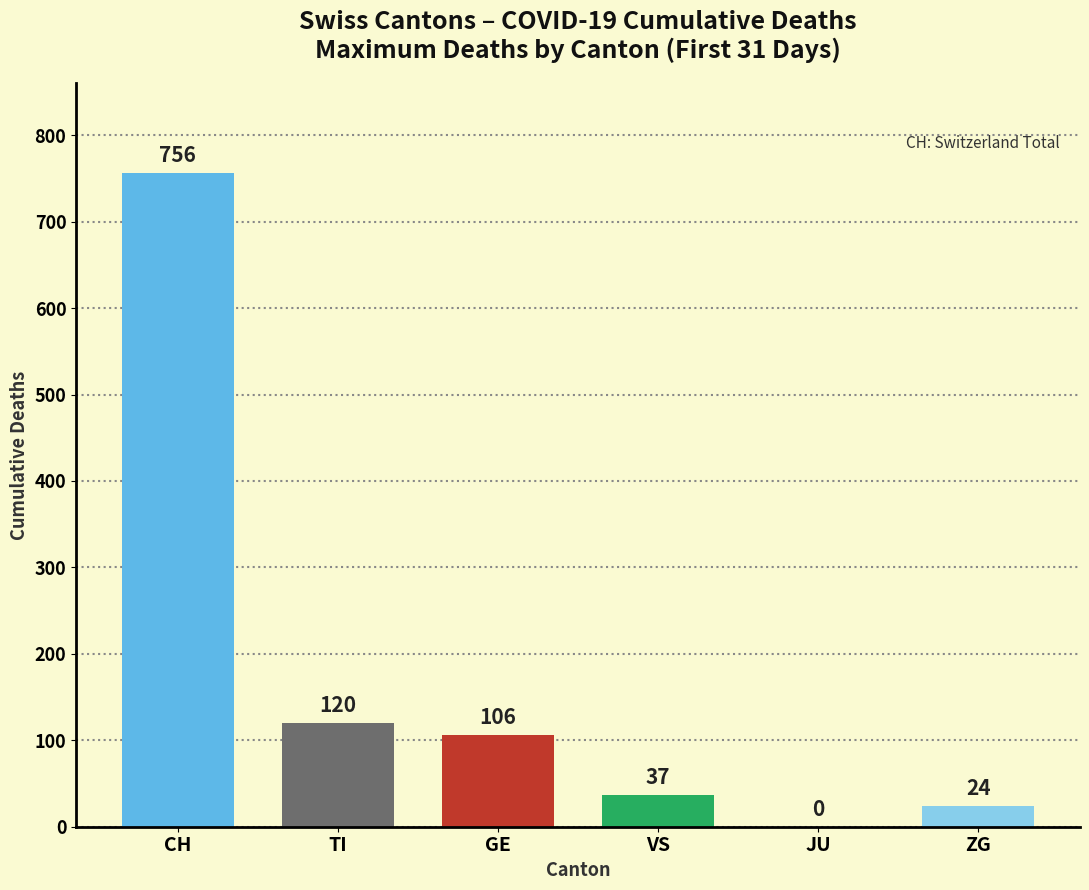

What is the difference between the highest and lowest values at 30?

756